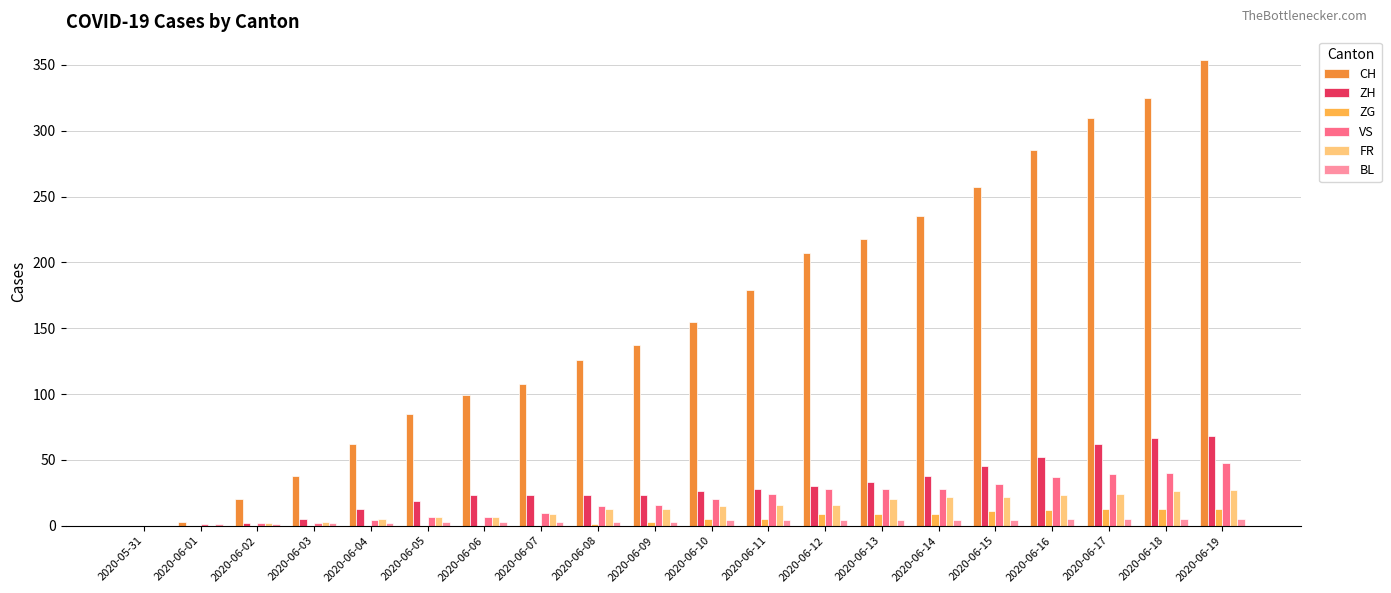

What is the approximate value of ZH at 2020-06-08?

23